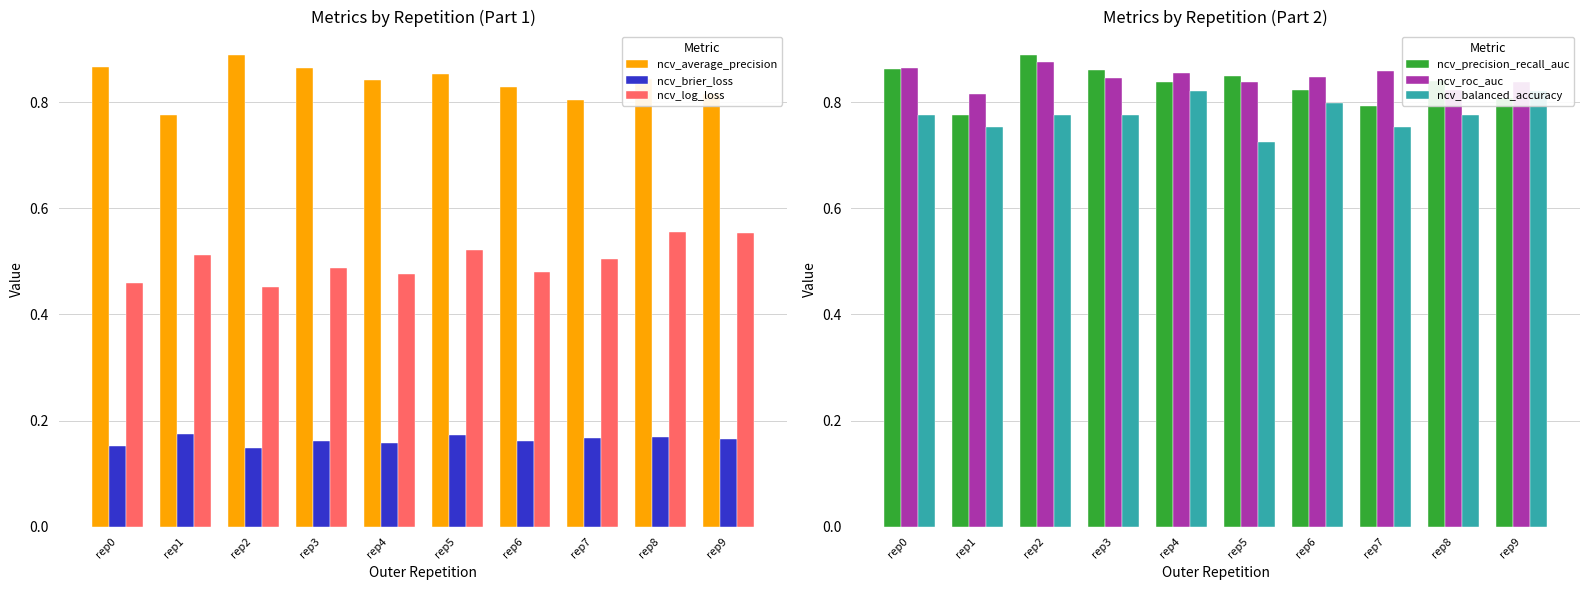

Which category has the highest value in the ncv_balanced_accuracy series?

rep4